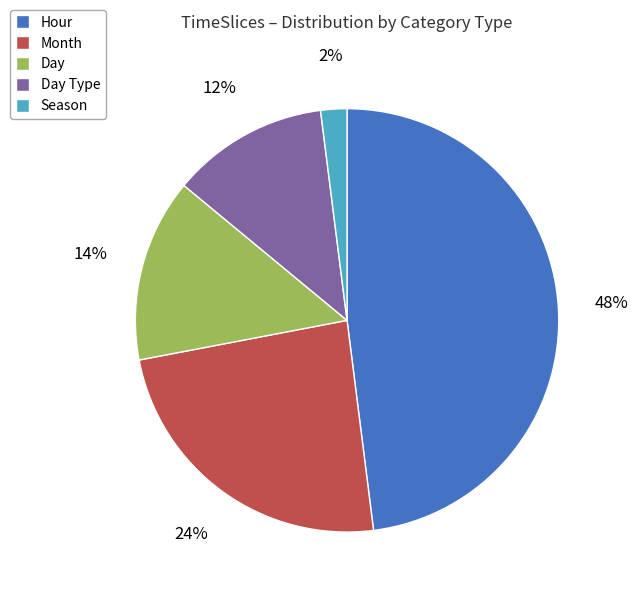

What is the ratio of the value at Hour to the value at Day?

3.4